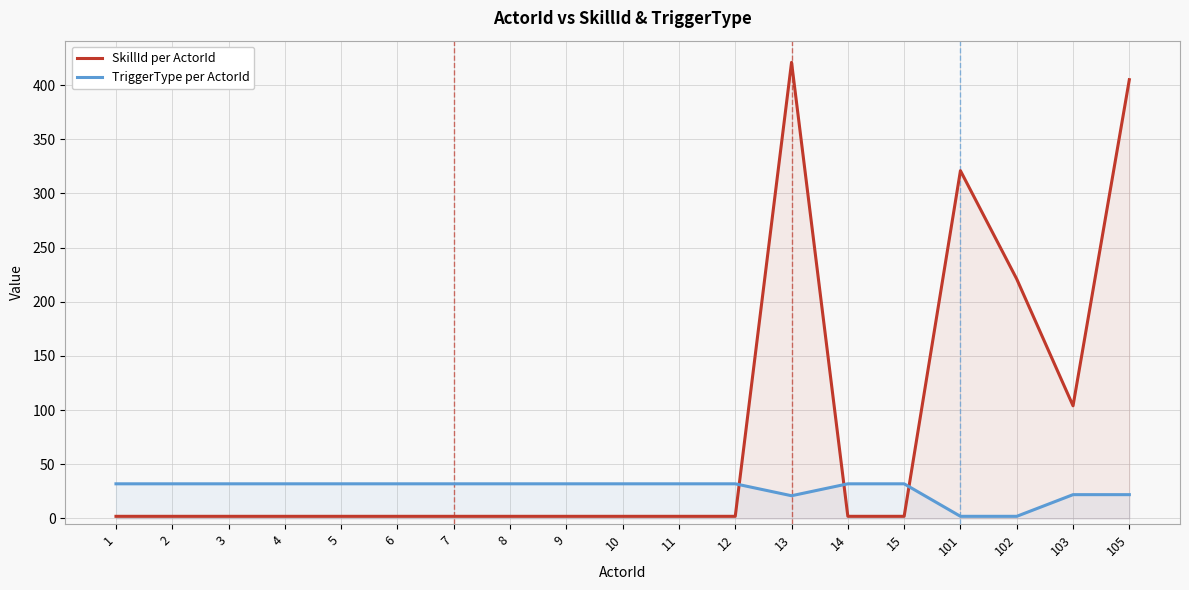

Between 6 and 13, which is larger?

13